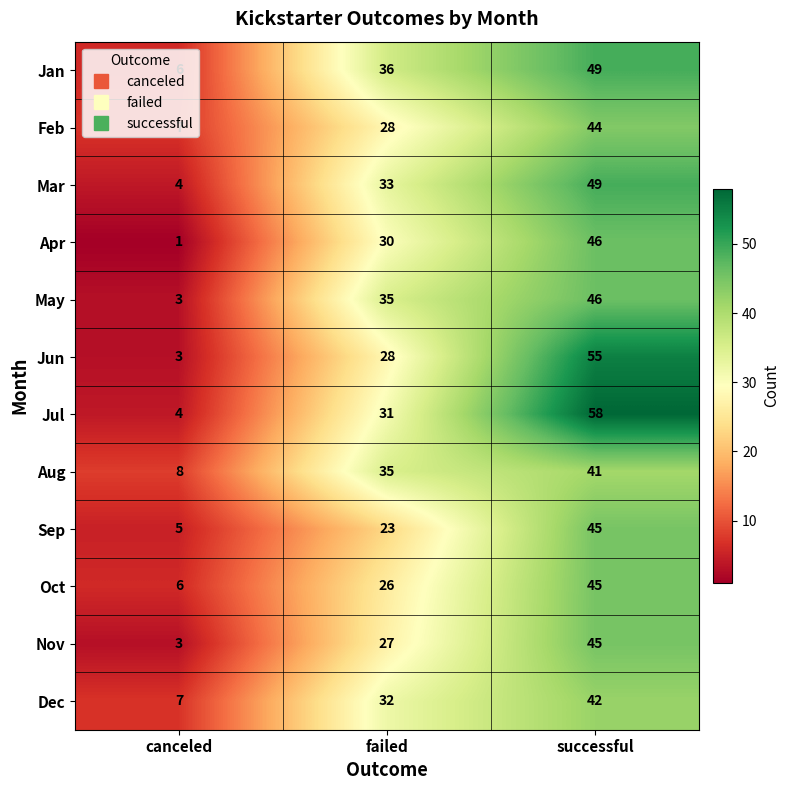

What is the approximate value of May at canceled, to the nearest 5?

5